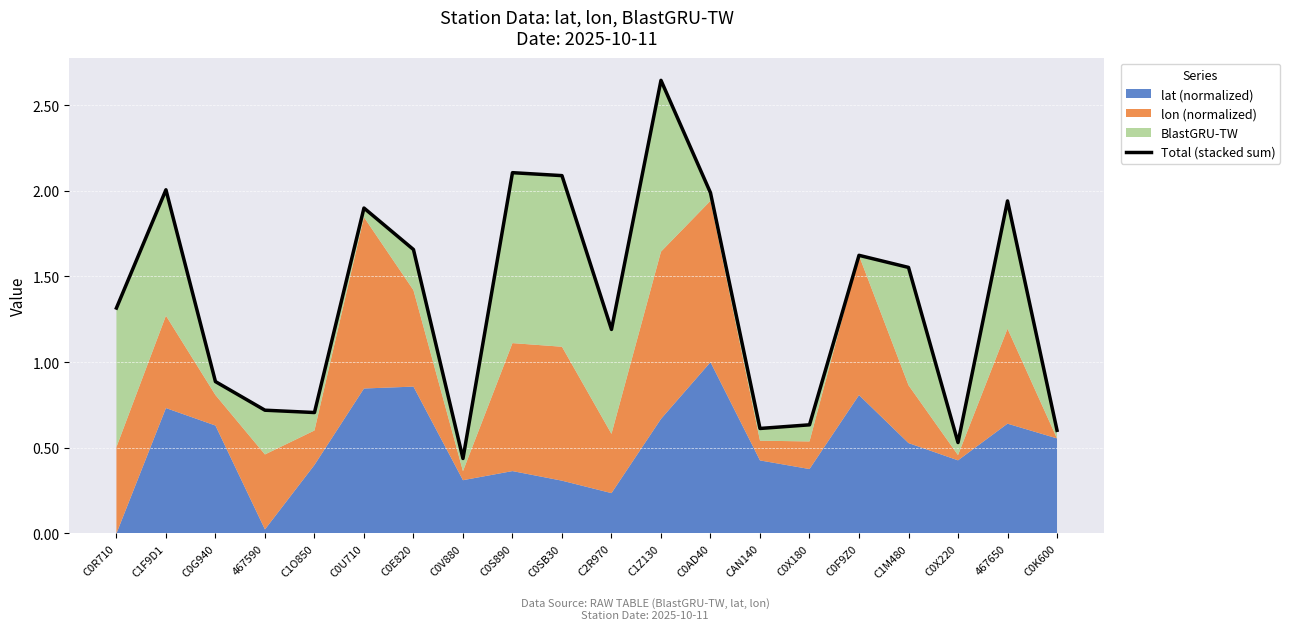

How many data points are less than 1?

8